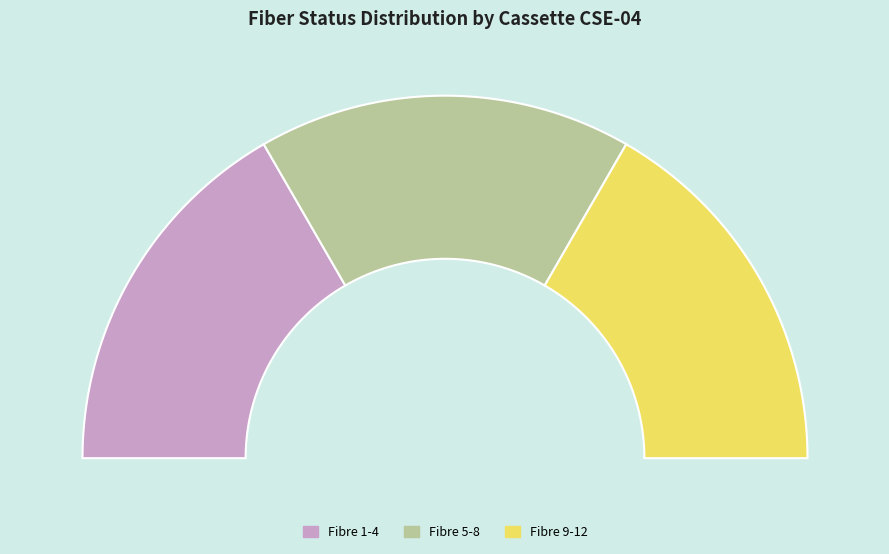

What is the ratio of the value at 5 to the value at 7?

0.7